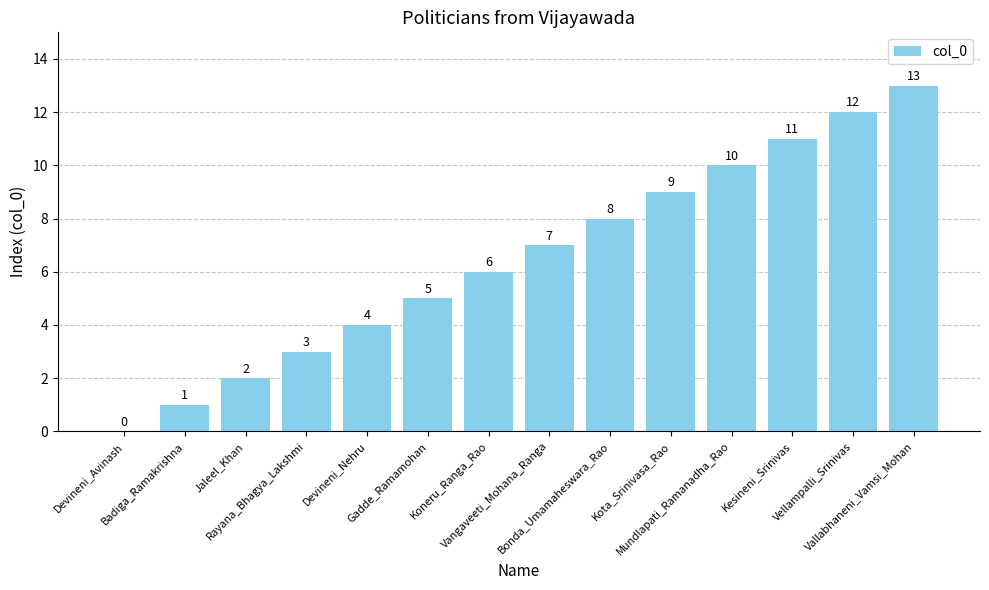

What is the maximum value shown in the chart?

13